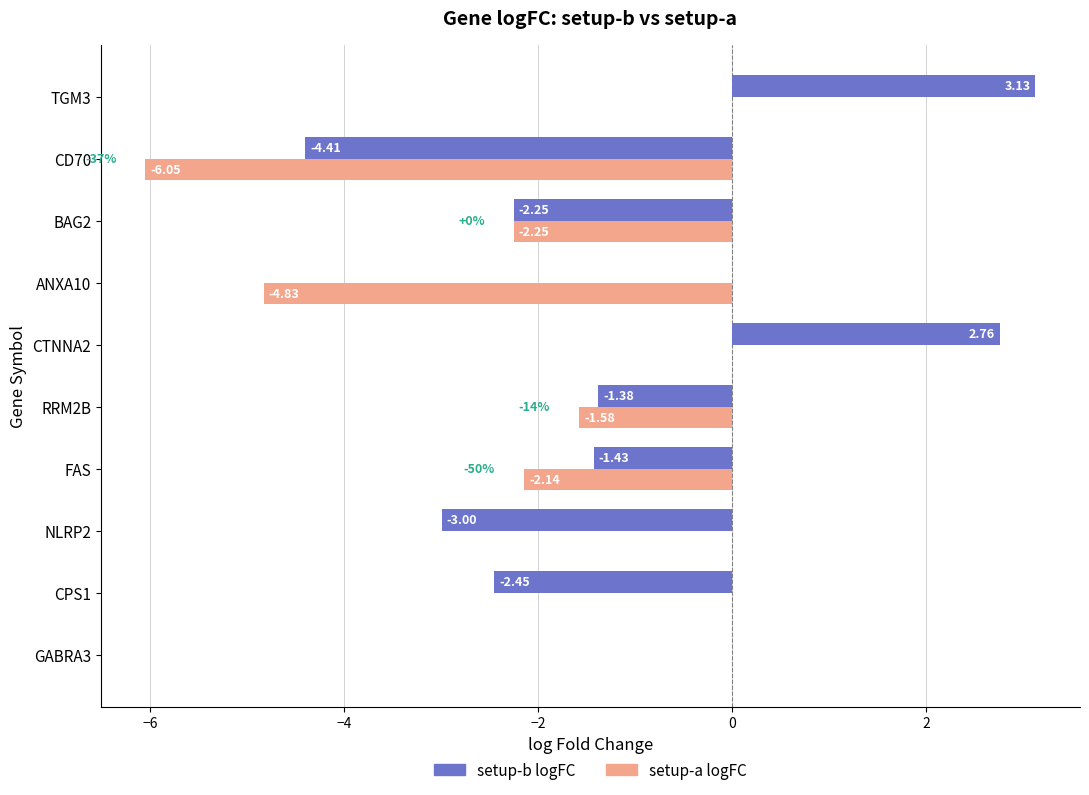

What are all the series names shown in the legend?

setup-b logFC, setup-a logFC